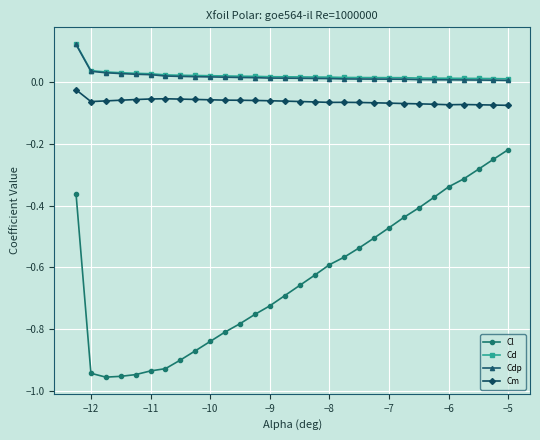

Which series has the widest spread of values?

Cl